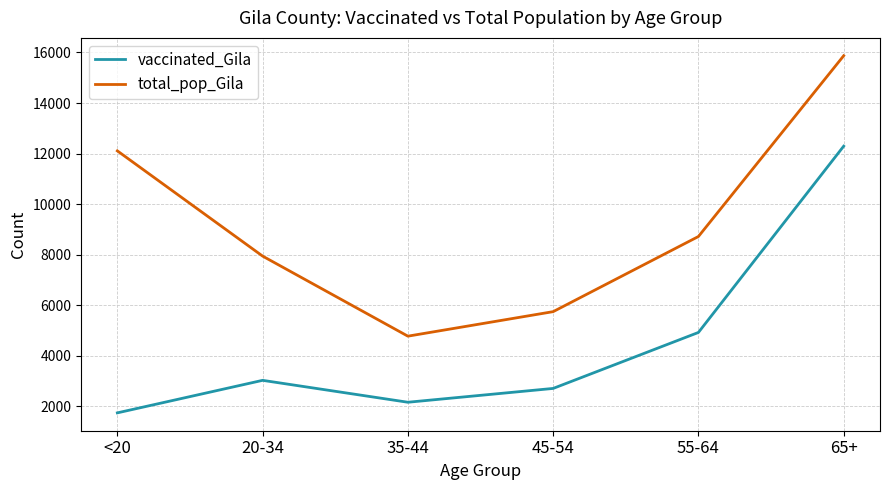

What position from the right is 35-44?

4